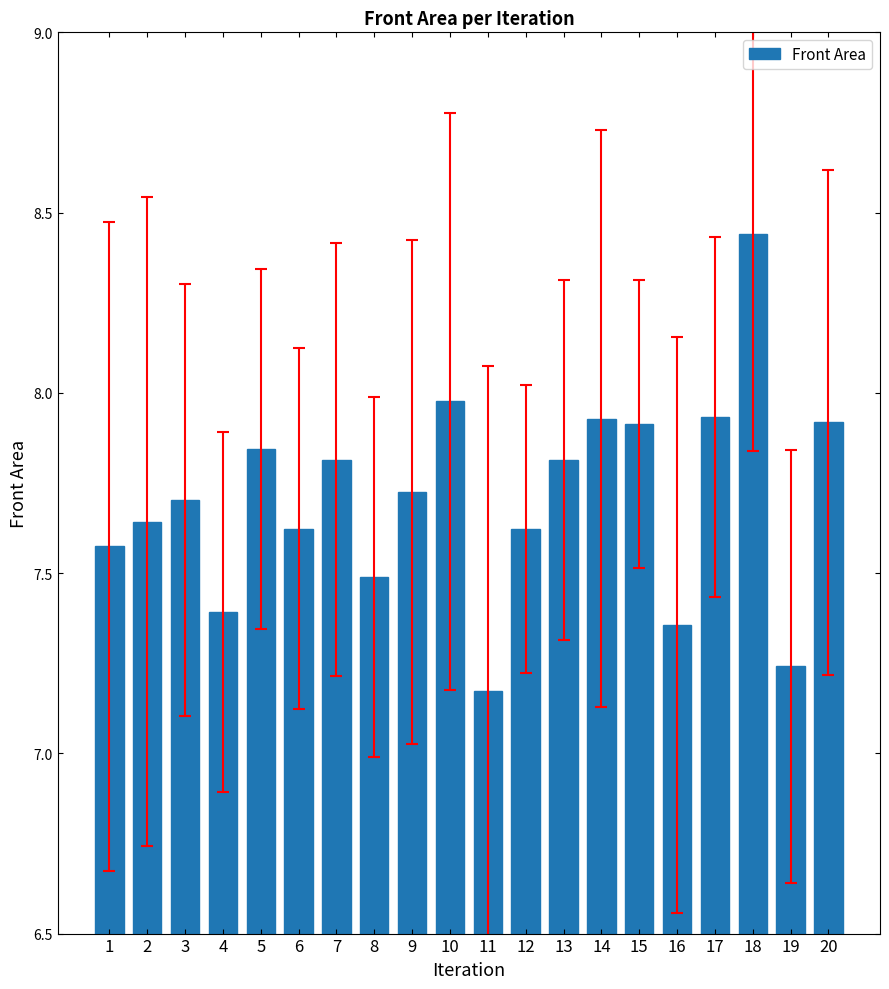

What is the change in value from 2 to 3?

+0.1